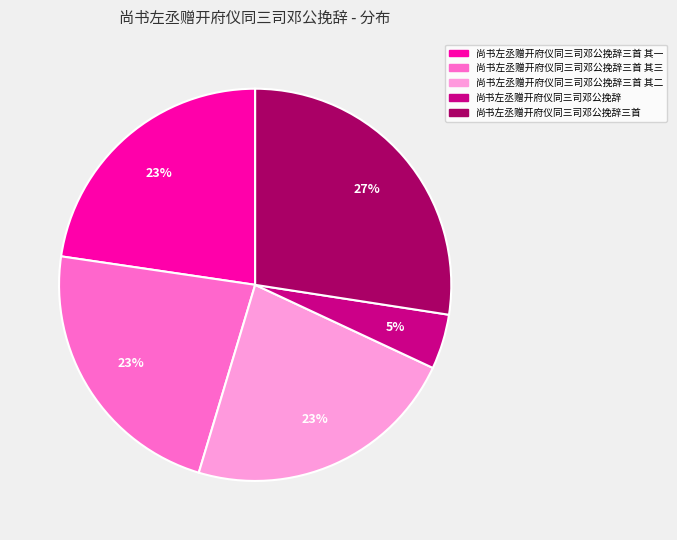

Does any single category account for the majority?

No